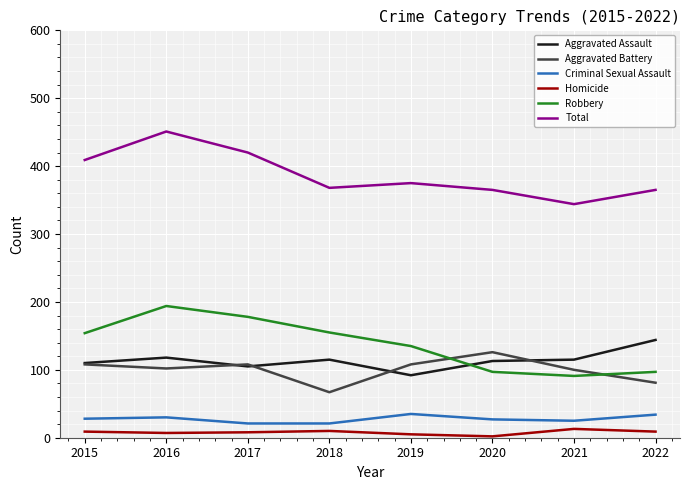

How many lines are shown in the chart?

6